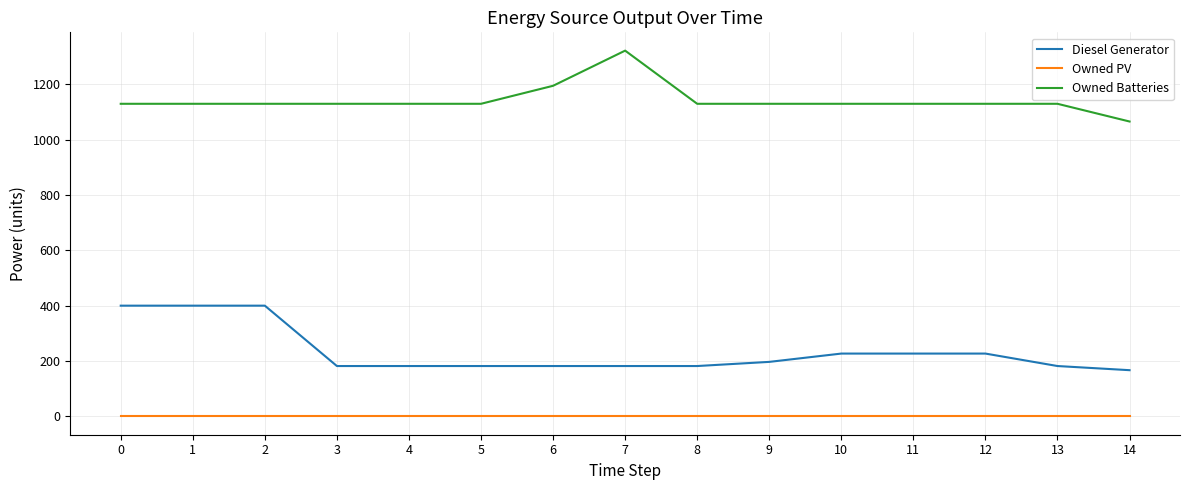

Which series has the largest total across all categories?

Owned Batteries